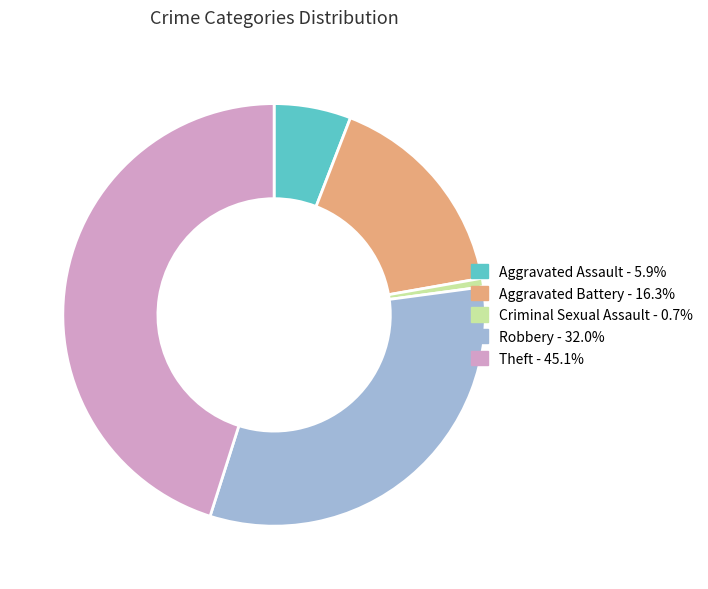

Approximately how many times larger is the value at Aggravated Battery - 16.3% compared to Aggravated Assault - 5.9%?

2.8